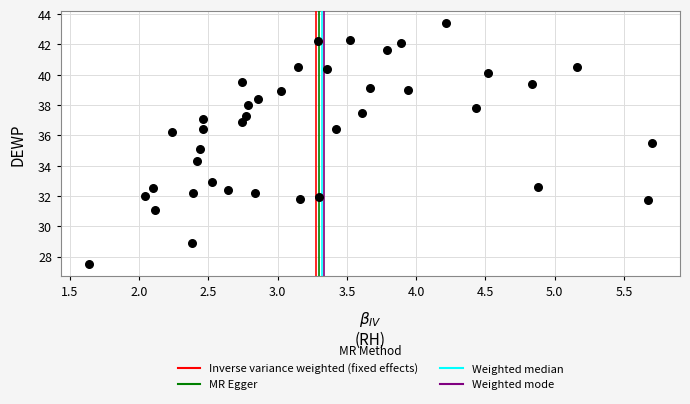

What is the range of Y values (max minus min)?

15.9